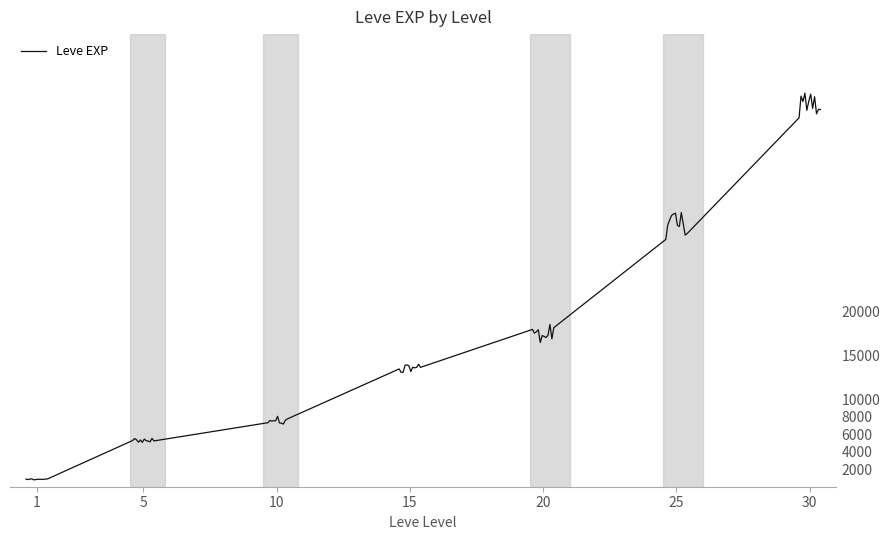

What is the maximum value shown in the chart?

44937.8